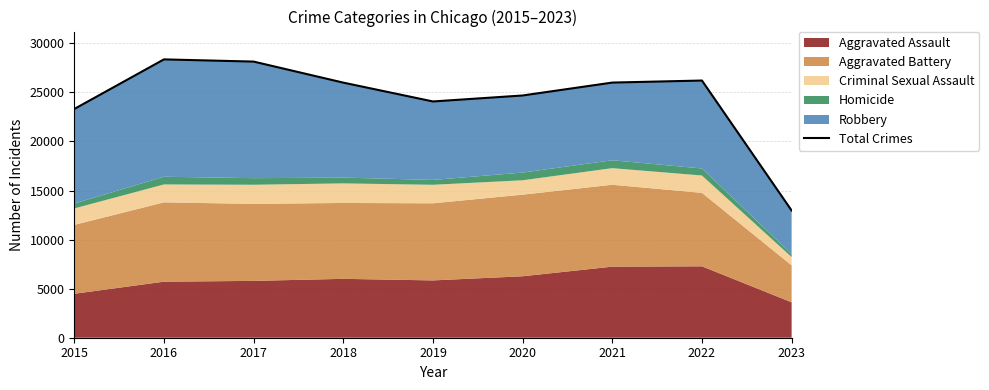

What is the approximate value at 2020, to the nearest 100?

24700